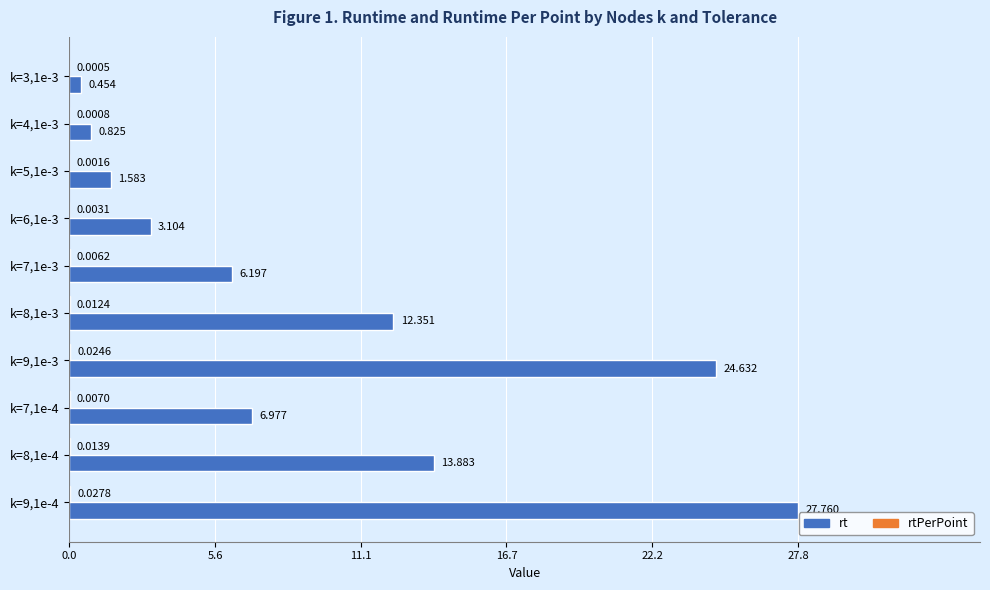

Between k=7,1e-3 and k=8,1e-4, which series saw the biggest shift?

rt